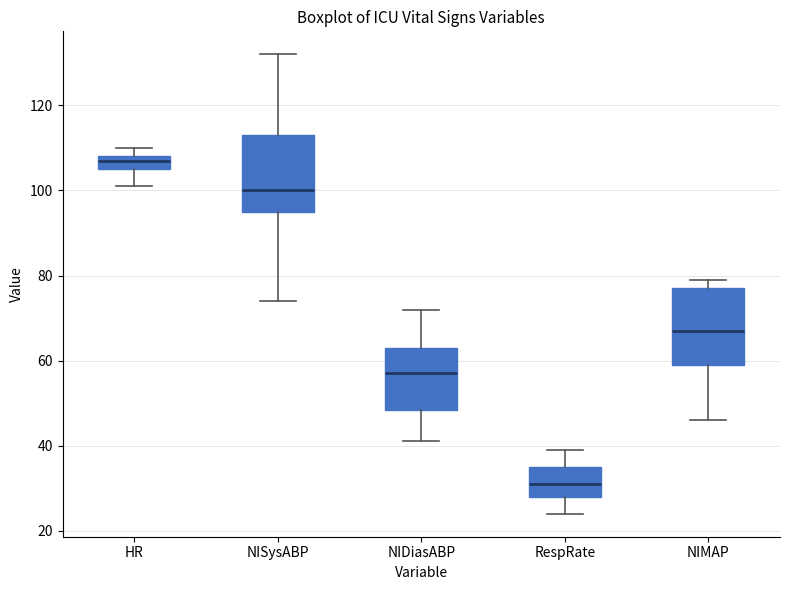

Reading left to right, read every box against the y-axis: the position of its median line, the range the box covers, and the ends of its whiskers. The values are not printed on the chart, so give them approximately, as read against the axis.

HR: median 108 (just below the box's upper edge), box 106 to 108, whiskers 102 to 110
NISysABP: median 100, box 96 to 114, whiskers 74 to 132
NIDiasABP: median 58, box 48 to 64, whiskers 42 to 72
RespRate: median 32, box 28 to 36, whiskers 24 to 40
NIMAP: median 68, box 60 to 78, whiskers 46 to 80